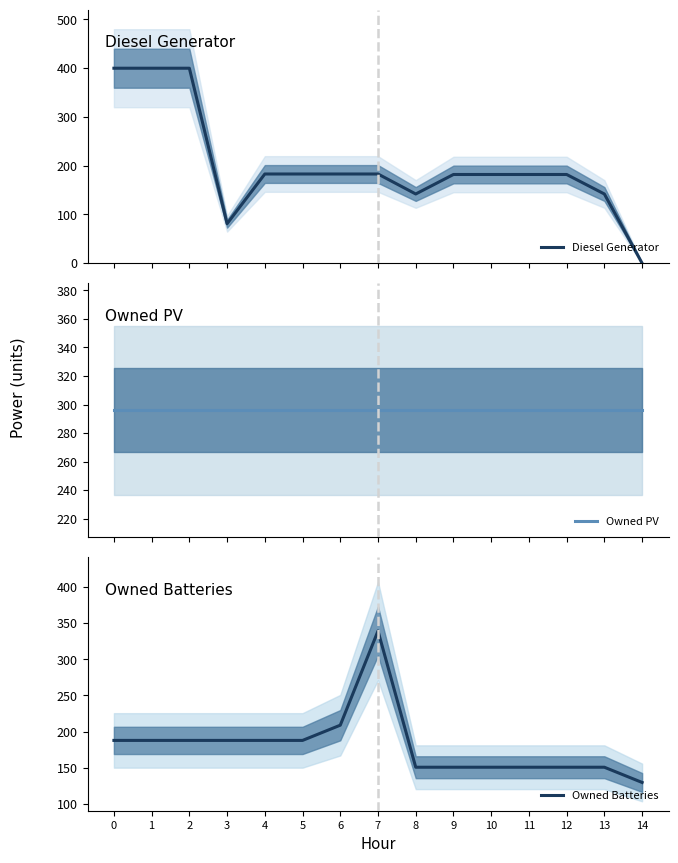

What is the sum of all Diesel Generator values?

3025